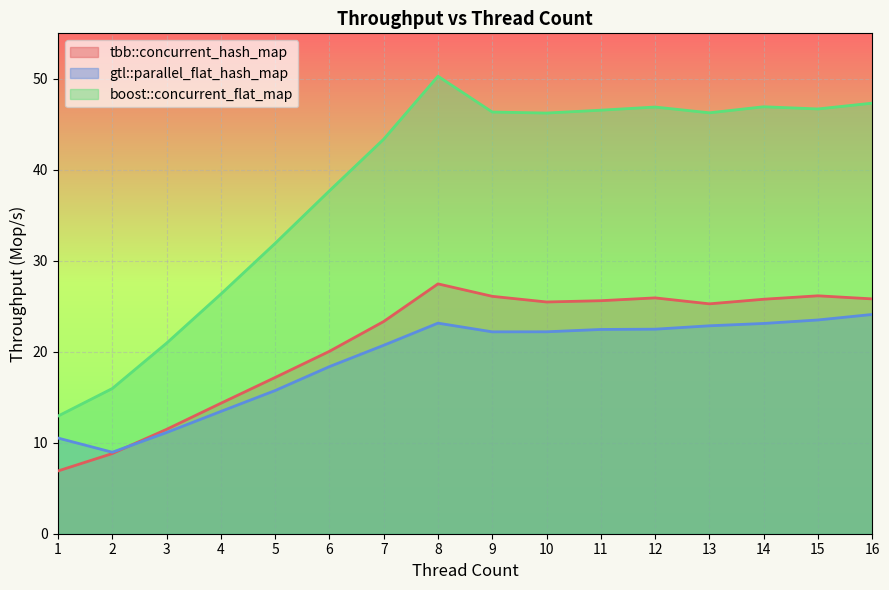

At which category is the sum across all series the highest?

8